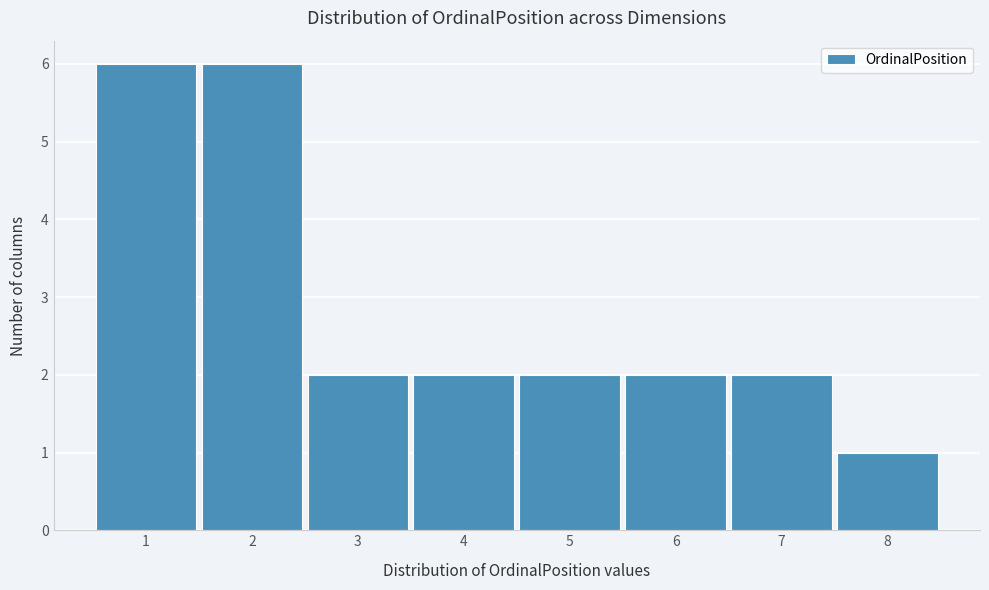

Reading left to right, list all the values displayed in this chart.

6	6	2	2	2	2	2	1